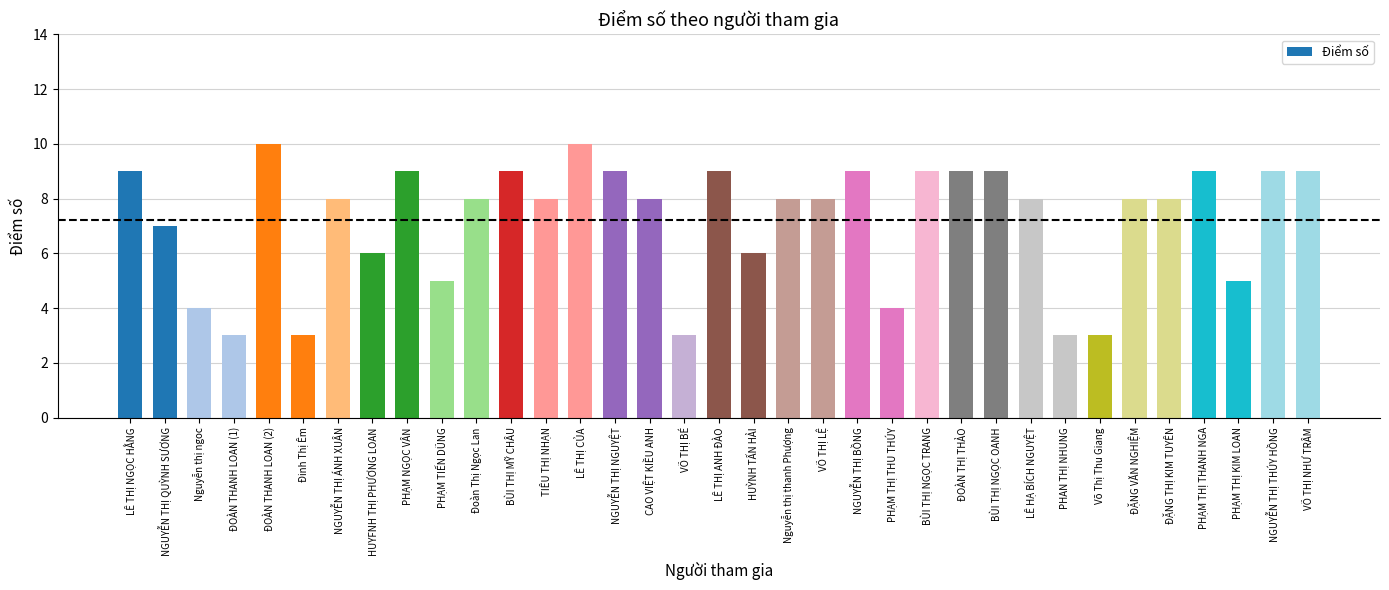

Reading right to left, list all the values displayed in this chart.

VÕ THỊ NHƯ TRÂM=9	NGUYỄN THỊ THÚY HỒNG=9	PHẠM THỊ KIM LOAN=5	PHẠM THỊ THANH NGA=9	ĐẶNG THỊ KIM TUYÊN=8	ĐẶNG VĂN NGHIỆM=8	Võ Thị Thu Giang=3	PHAN THỊ NHUNG=3	LÊ HẠ BÍCH NGUYỆT=8	BÙI THỊ NGỌC OANH=9	ĐOÀN THỊ THẢO=9	BÙI THỊ NGỌC TRANG=9	PHẠM THỊ THU THÚY=4	NGUYỄN THỊ BỒNG=9	VÕ THỊ LỆ=8	Nguyễn thị thanh Phượng=8	HUỲNH TẤN HẢI=6	LÊ THỊ ANH ĐÀO=9	VÕ THỊ BÉ=3	CAO VIỆT KIỀU ANH=8	NGUYỄN THỊ NGUYỆT=9	LÊ THỊ CỦA=10	TIÊU THỊ NHẠN=8	BÙI THỊ MỸ CHÂU=9	Đoàn Thị Ngọc Lan=8	PHẠM TIẾN DŨNG=5	PHẠM NGỌC VÂN=9	HUYFNH THỊ PHƯƠNG LOAN=6	NGUYỄN THỊ ÁNH XUÂN=8	Đinh Thị Êm=3	ĐOÀN THANH LOAN (2)=10	ĐOÀN THANH LOAN (1)=3	Nguyễn thị ngoc=4	NGUYỄN THỊ QUỲNH SƯƠNG=7	LÊ THỊ NGỌC HẰNG=9